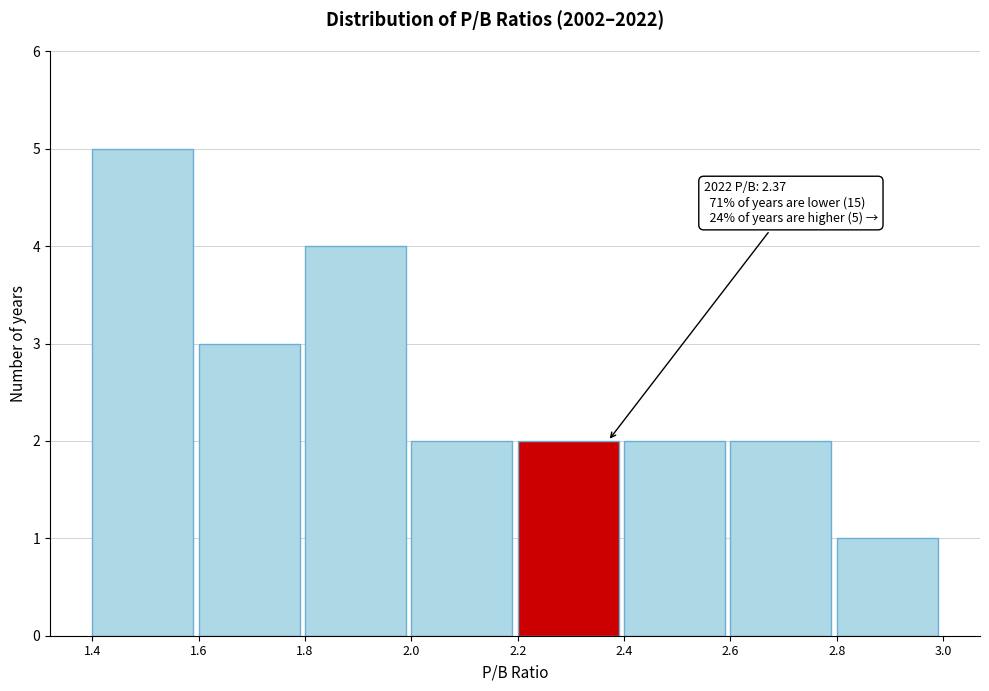

Which range on the x-axis has the tallest bar?

1.4 to 1.6